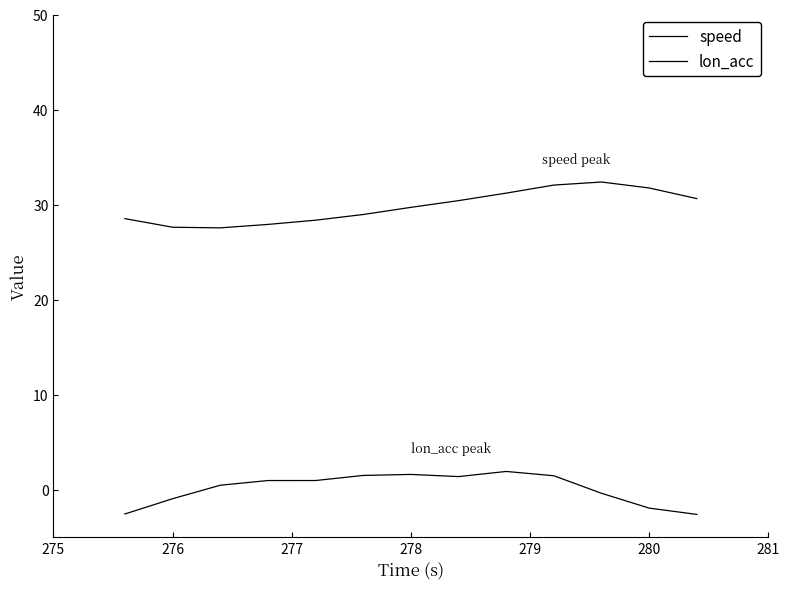

Is this an area chart (filled region under the line)?

No